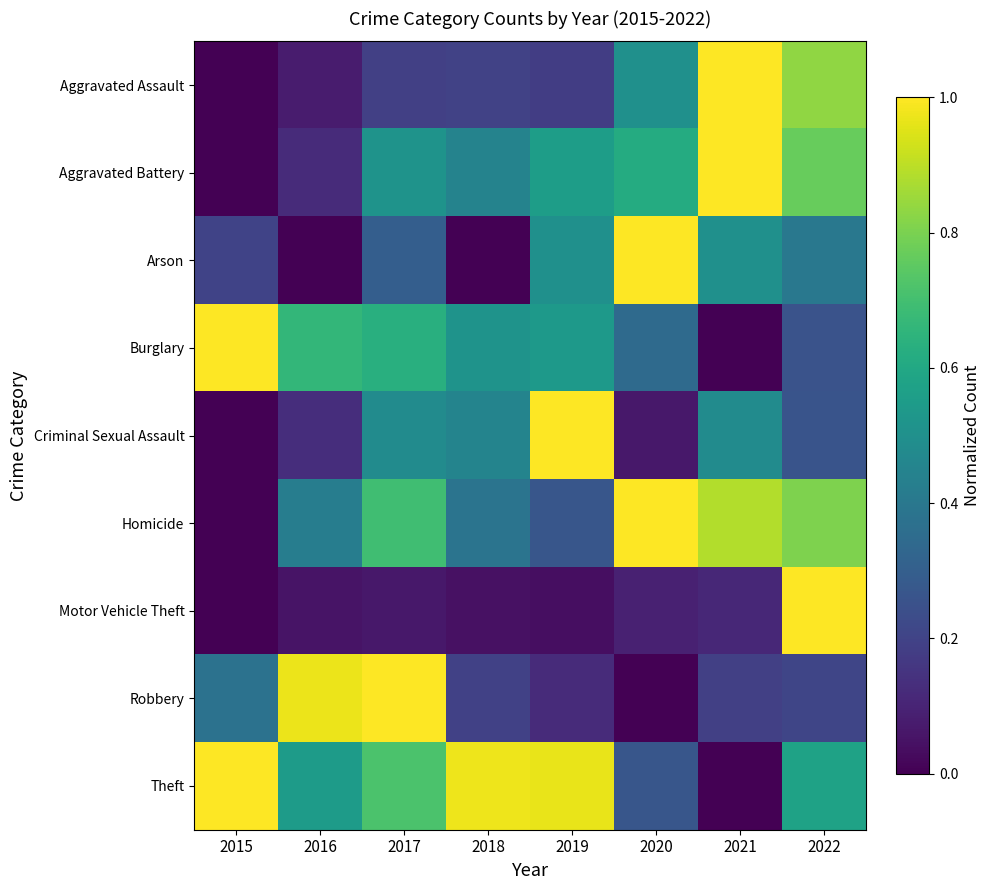

Reading right to left, what are all the values shown in this chart?

Aggravated Assault: 2022=0.8	2021=1.0	2020=0.5	2019=0.2	2018=0.2	2017=0.2	2016=0.1	2015=0.0
Aggravated Battery: 2022=0.8	2021=1.0	2020=0.6	2019=0.6	2018=0.4	2017=0.5	2016=0.1	2015=0.0
Arson: 2022=0.4	2021=0.5	2020=1.0	2019=0.5	2018=0.0	2017=0.3	2016=0.0	2015=0.2
Burglary: 2022=0.3	2021=0.0	2020=0.3	2019=0.5	2018=0.5	2017=0.6	2016=0.7	2015=1.0
Criminal Sexual Assault: 2022=0.3	2021=0.5	2020=0.1	2019=1.0	2018=0.5	2017=0.5	2016=0.1	2015=0.0
Homicide: 2022=0.8	2021=0.9	2020=1.0	2019=0.3	2018=0.4	2017=0.7	2016=0.4	2015=0.0
Motor Vehicle Theft: 2022=1.0	2021=0.1	2020=0.1	2019=0.0	2018=0.0	2017=0.1	2016=0.1	2015=0.0
Robbery: 2022=0.2	2021=0.2	2020=0.0	2019=0.1	2018=0.2	2017=1.0	2016=1.0	2015=0.4
Theft: 2022=0.6	2021=0.0	2020=0.3	2019=1.0	2018=1.0	2017=0.7	2016=0.5	2015=1.0